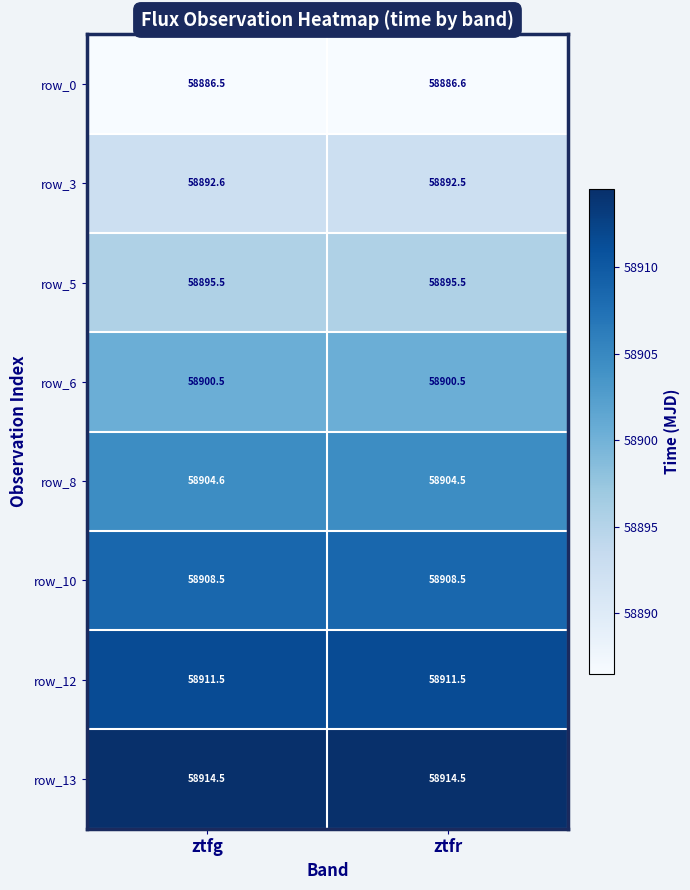

What is the total value across all series at ztfr?

471214.1